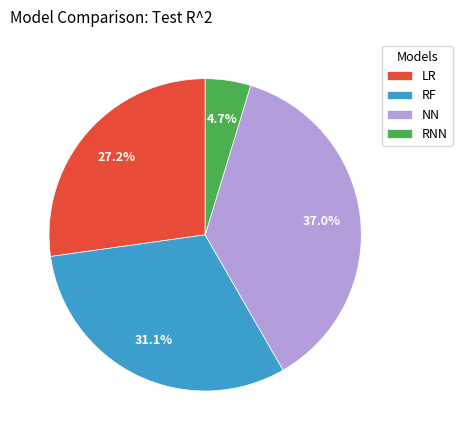

To the nearest percent, what portion does RNN represent?

5%